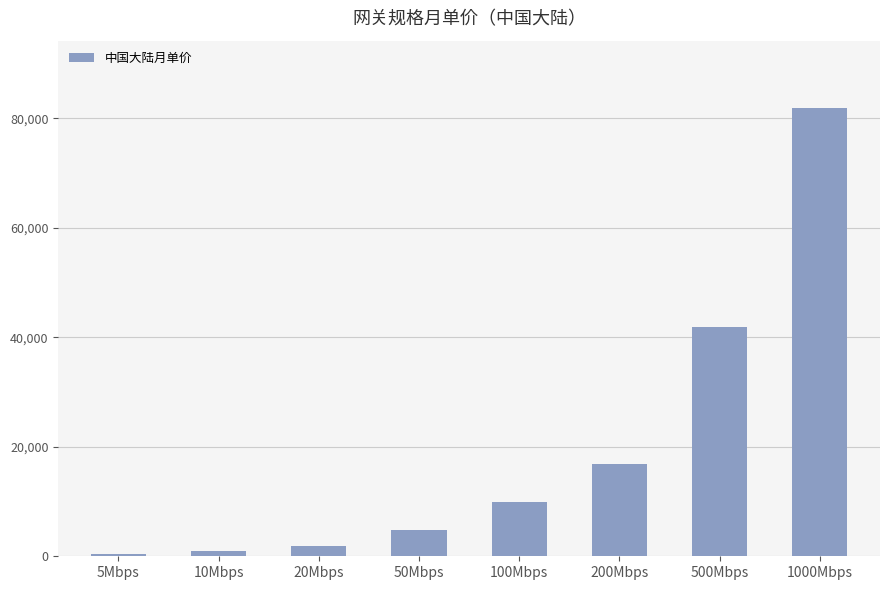

What is the sum of the values at 50Mbps and 5Mbps?

5260